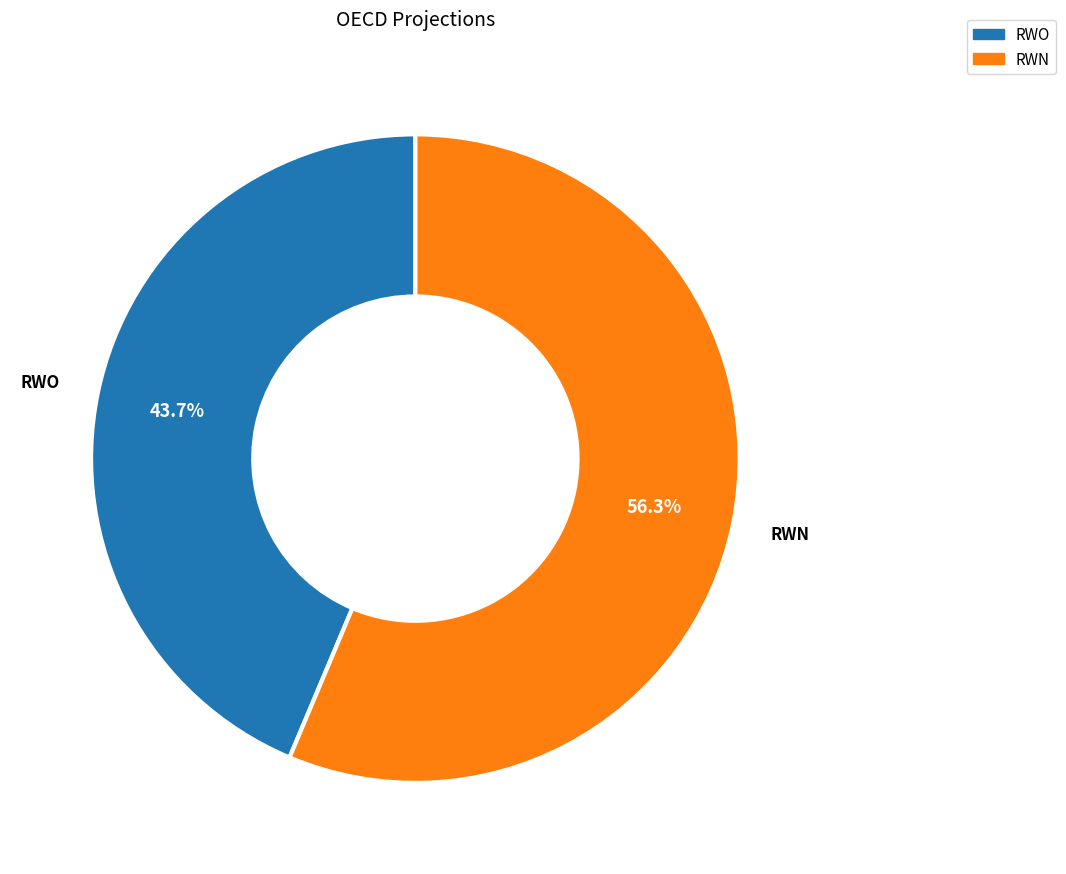

Count the number of slices in the pie.

2